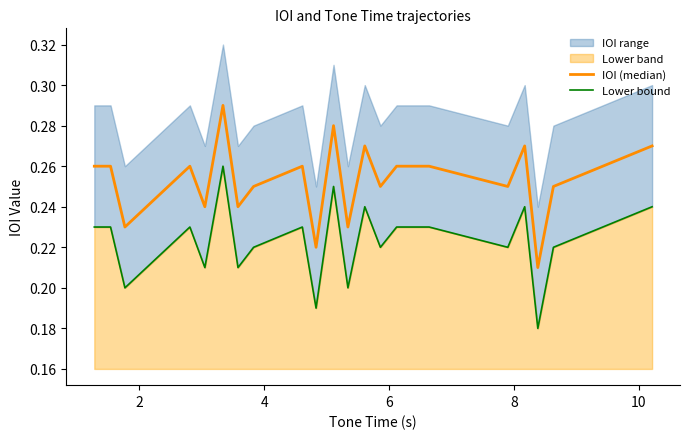

True or false: Lower bound and IOI (median) intersect in this chart.

False